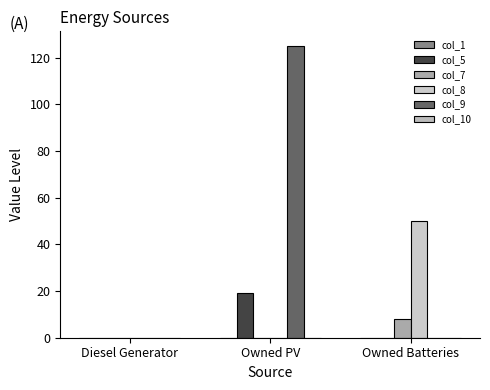

Does the chart contain stacked bars?

No